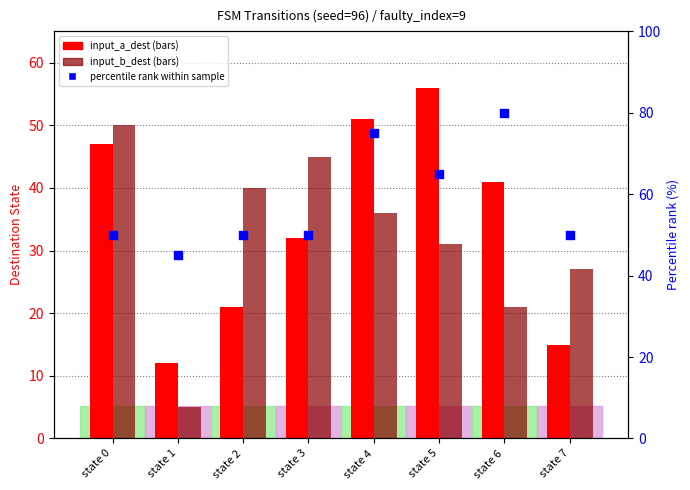

What is the total value across all series at state 0?

147.0